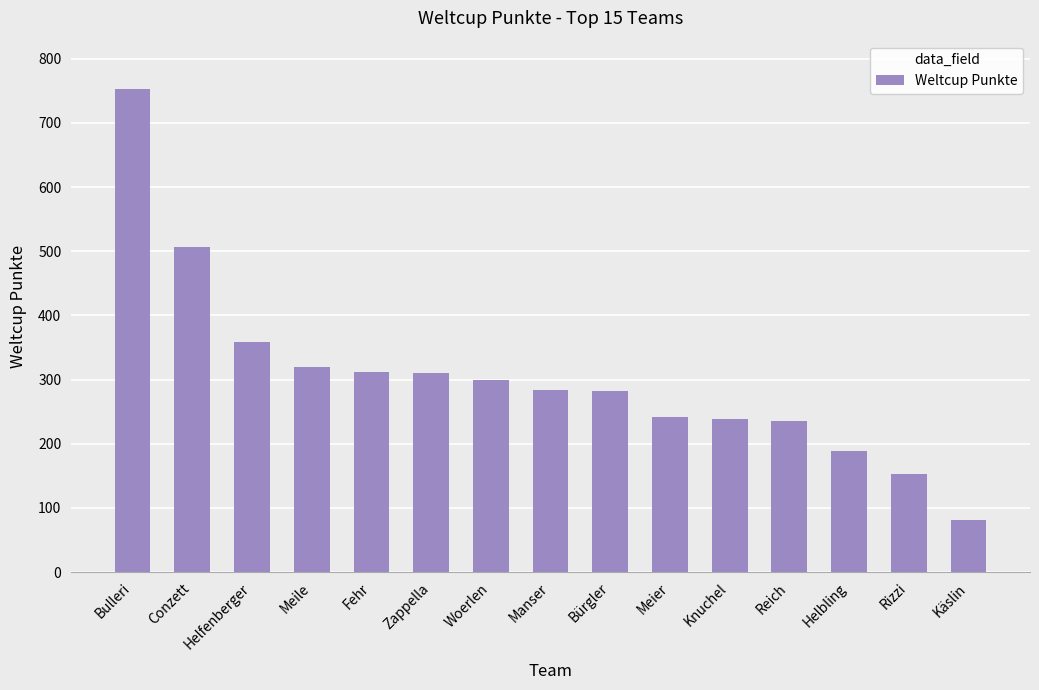

What is the sum of all values?

4566